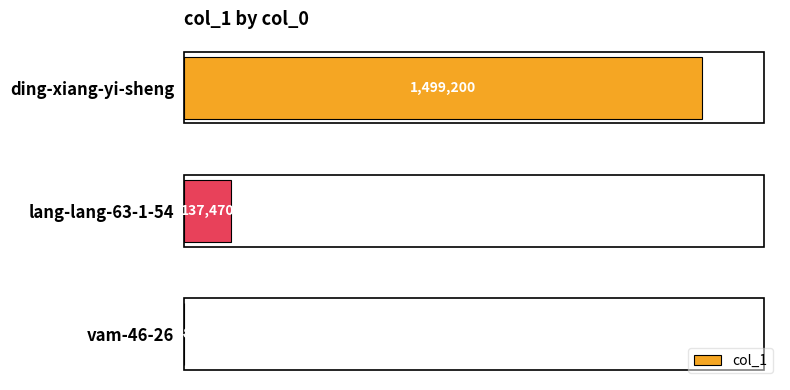

Reading bottom to top, what are all the values shown in this chart?

vam-46-26=48	lang-lang-63-1-54=137470	ding-xiang-yi-sheng=1499200